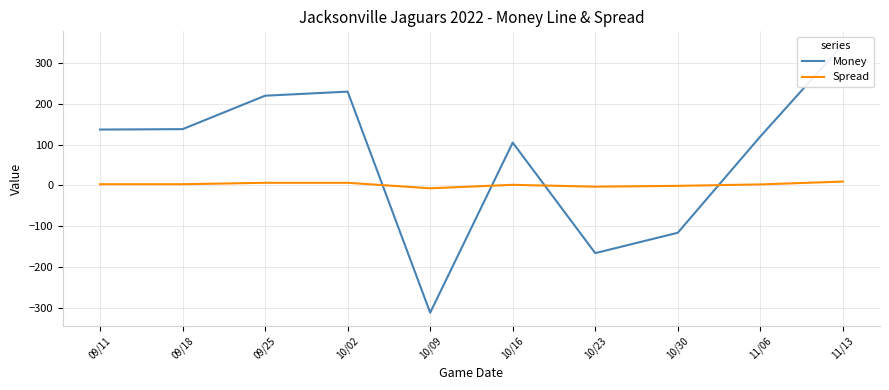

Reading left to right, what are all the values shown in this chart?

Money: 09/11=137.0	09/18=138.0	09/25=220.0	10/02=230.0	10/09=-312.0	10/16=105.0	10/23=-166.0	10/30=-116.0	11/06=120.0	11/13=345.0
Spread: 09/11=3.0	09/18=3.0	09/25=6.5	10/02=6.5	10/09=-7.0	10/16=1.5	10/23=-3.0	10/30=-1.0	11/06=2.5	11/13=9.5